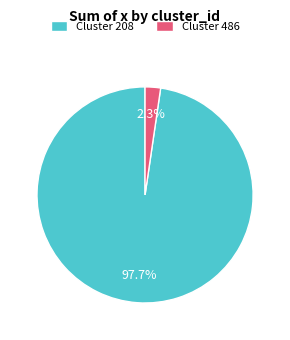

Is there a majority slice in this chart?

Yes